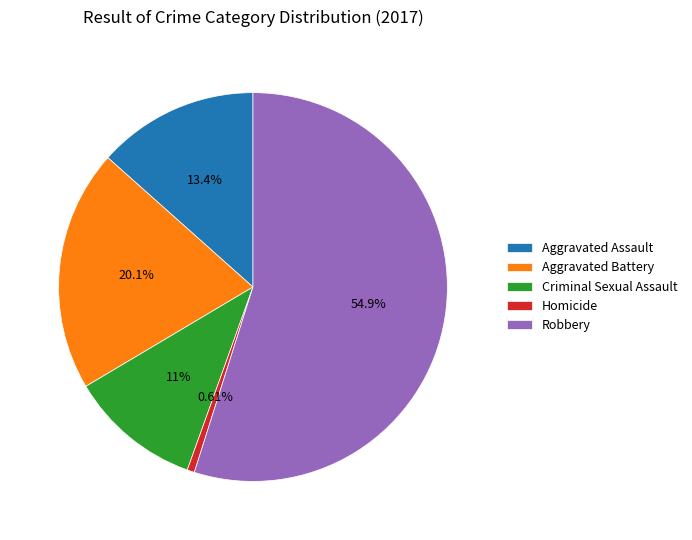

What percentage is the Criminal Sexual Assault slice, to the nearest percent?

11%